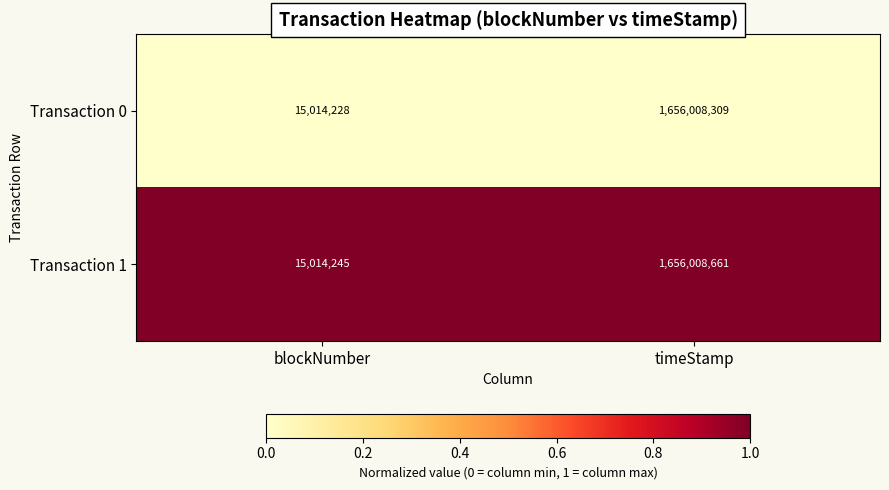

Which series has the largest total across all categories?

Transaction 1